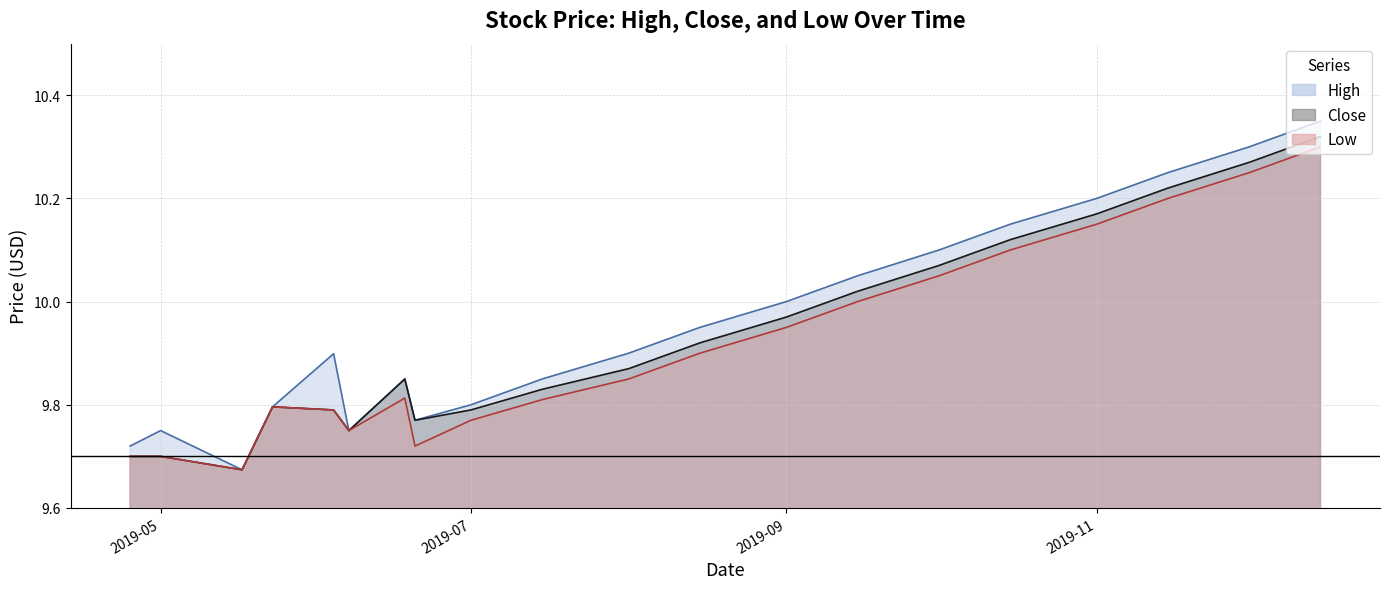

What position from the left is 2019-09-15?

14